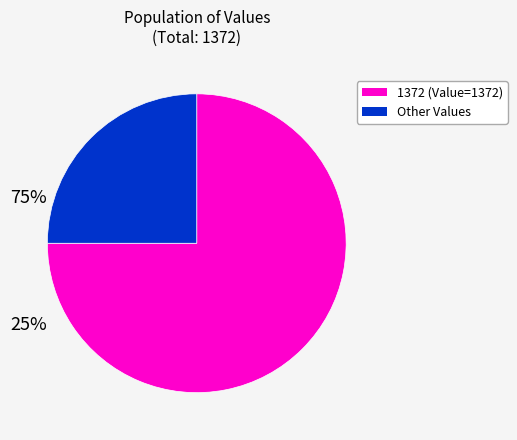

Does any single category account for the majority?

Yes